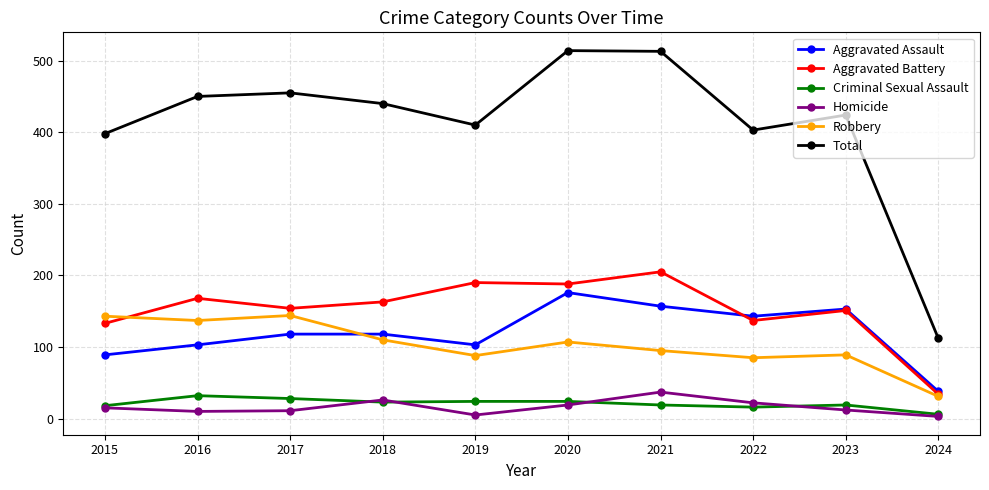

Count the number of data series in this chart.

6